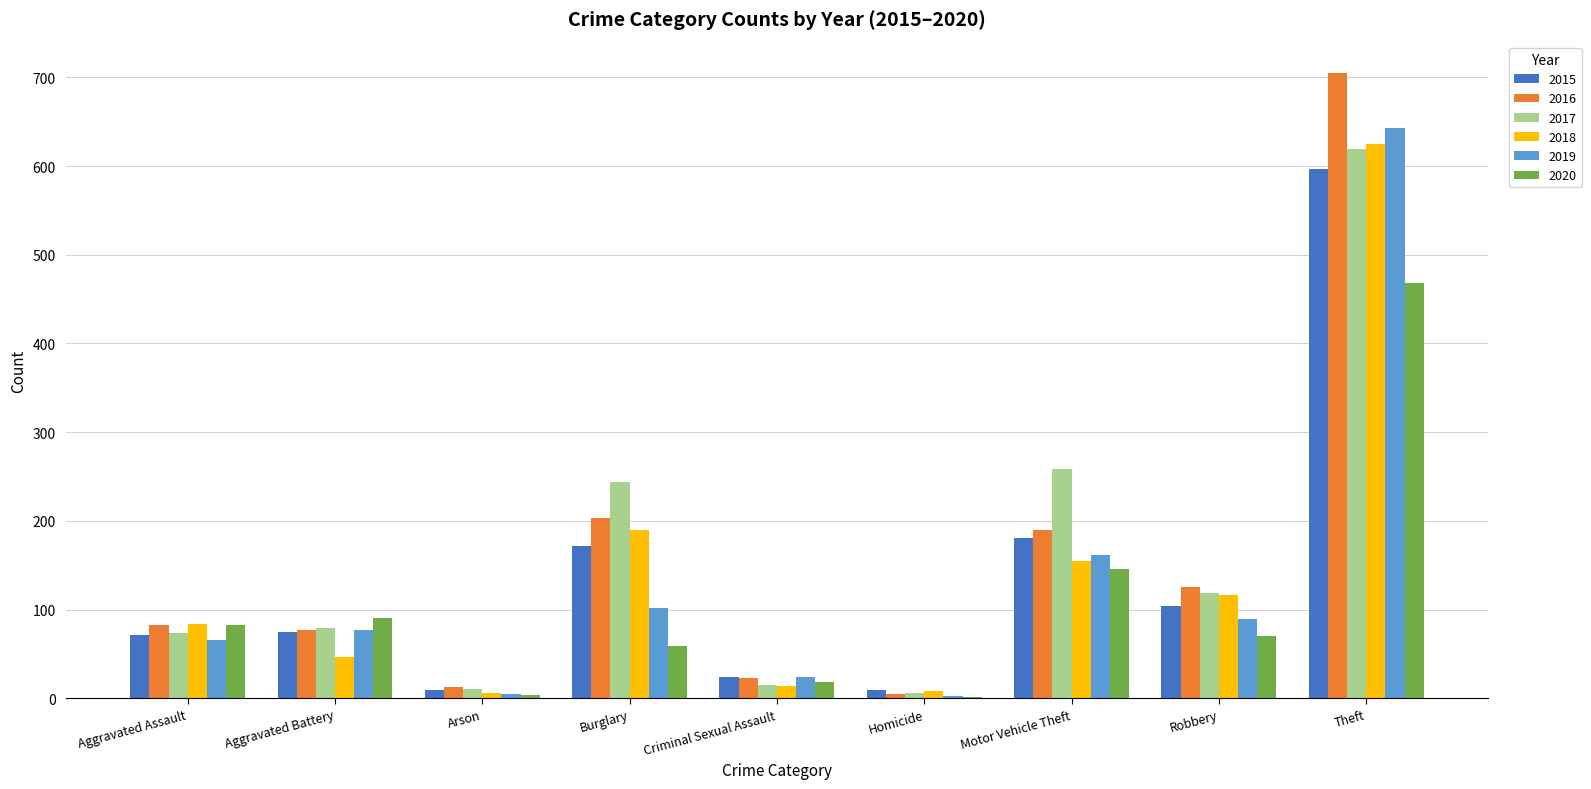

Which series has the widest spread of values?

2016